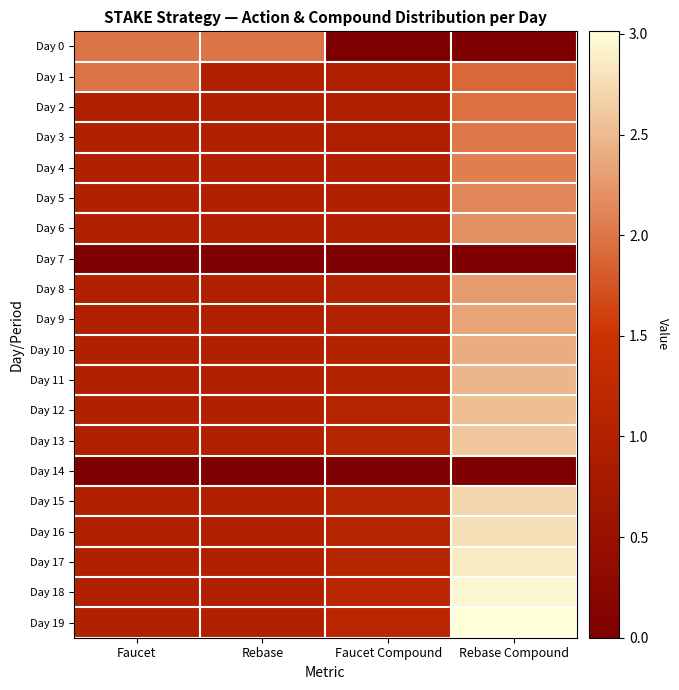

Which has a higher value, Rebase or Faucet?

Rebase